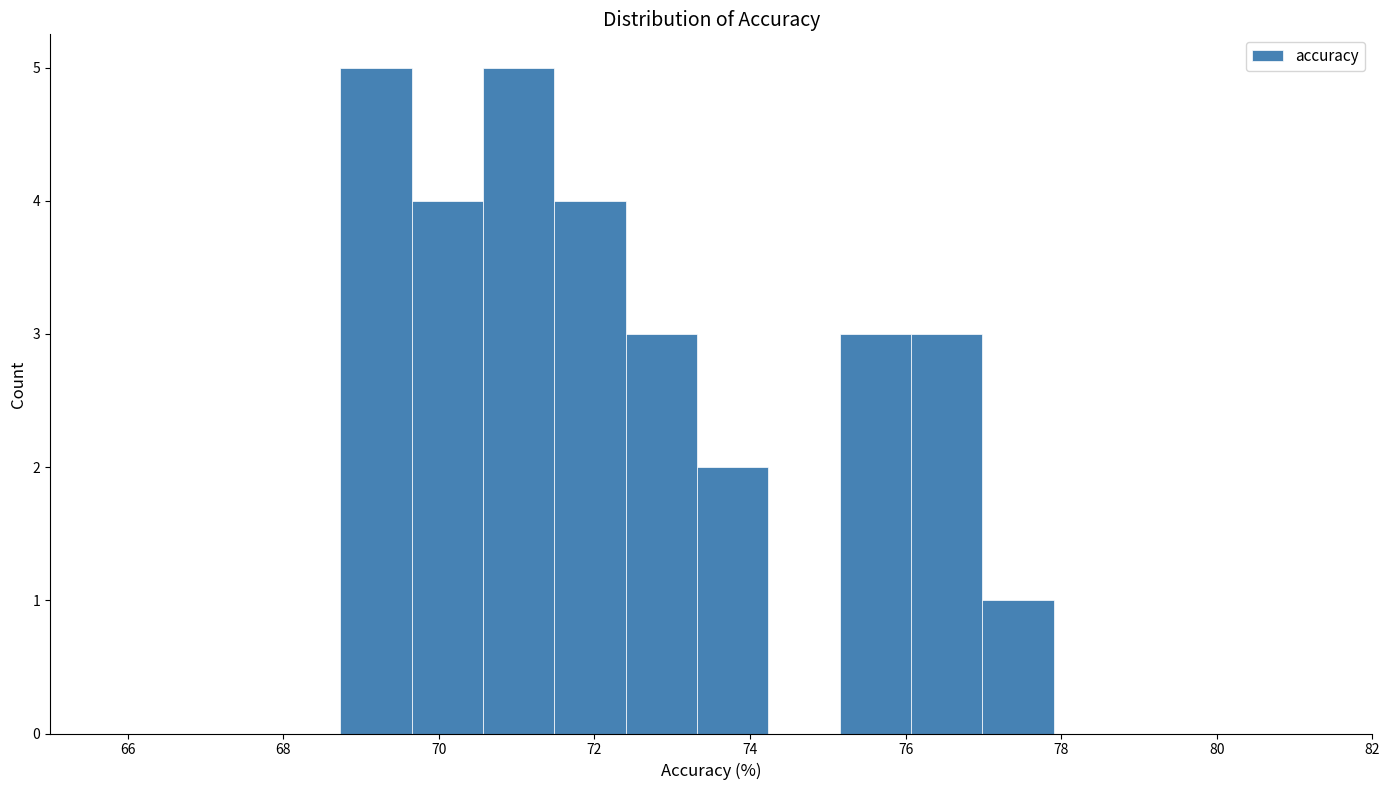

Reading left to right, list every bar in this chart as the range it spans on the x-axis followed by its height. Neither the bar edges nor the heights are printed on the chart, so give them approximately, as read against the axes.

68.8 to 69.6: 5
69.6 to 70.6: 4
70.6 to 71.4: 5
71.4 to 72.4: 4
72.4 to 73.4: 3
73.4 to 74.2: 2
74.2 to 75.2: 0
75.2 to 76.0: 3
76.0 to 77.0: 3
77.0 to 78.0: 1